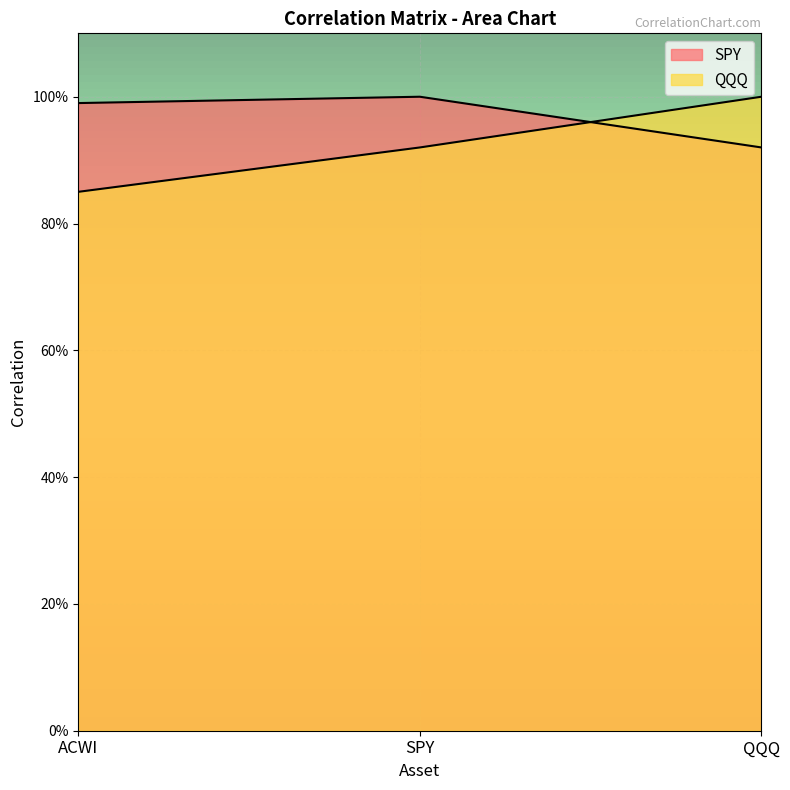

At which label is SPY closest to 0?

QQQ